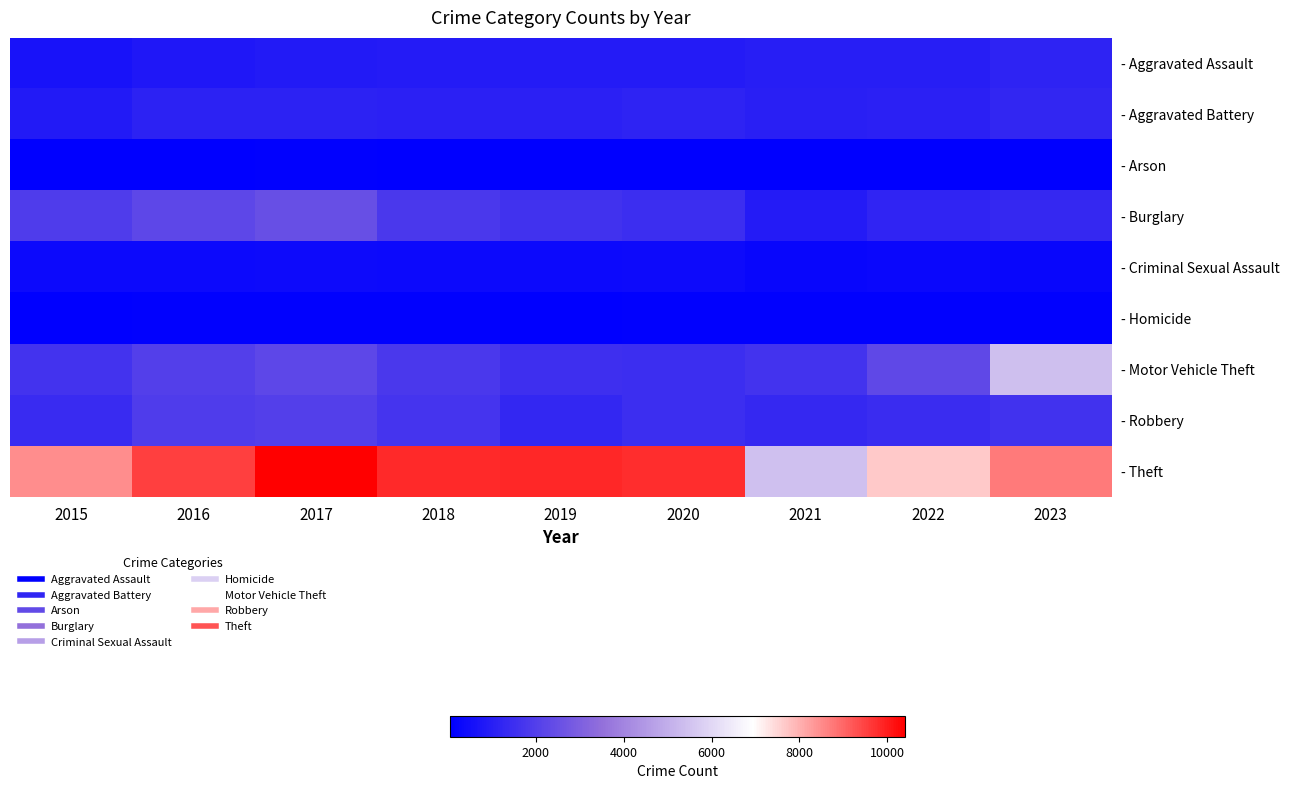

Which label corresponds to the largest value in the chart?

2017